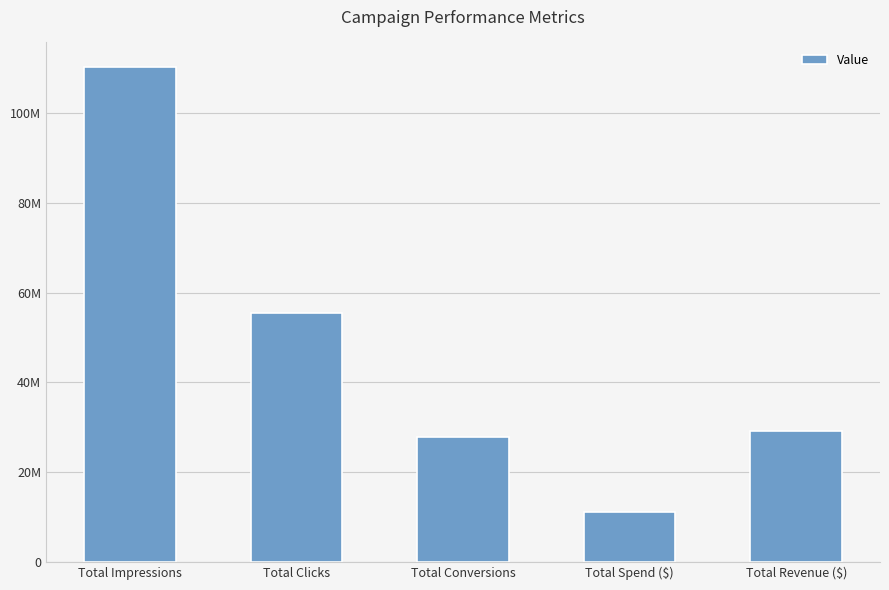

Reading left to right, extract all data points from this chart.

110264184.8	55386839.2	27851522.6	11216147.6	29179891.2